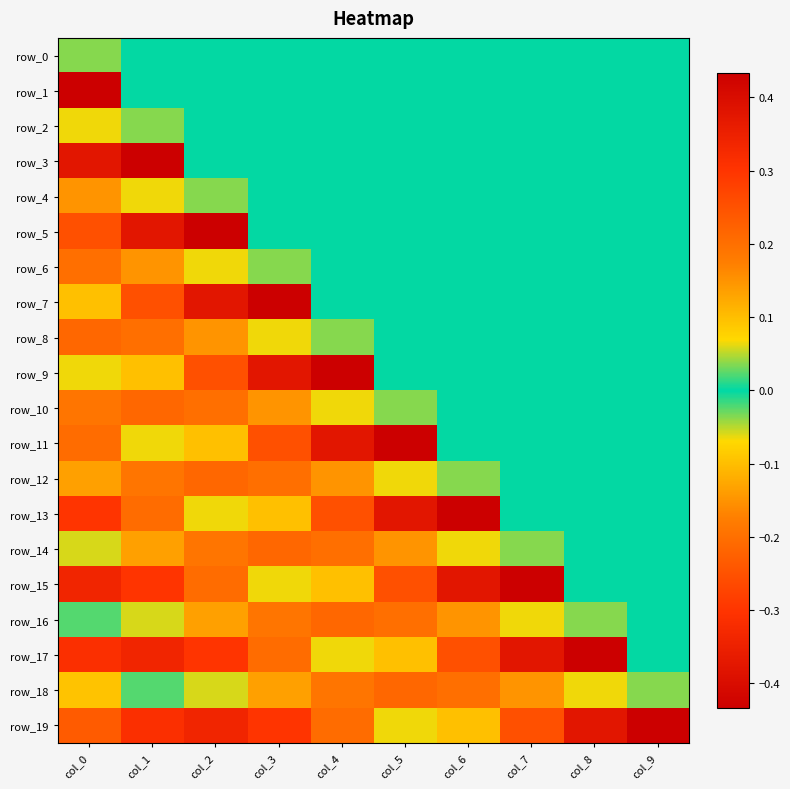

Reading left to right, what are all the values shown in this chart?

row_0: -0.0	0.0	0.0	0.0	0.0	0.0	0.0	0.0	0.0	0.0
row_1: 0.4	0.0	0.0	0.0	0.0	0.0	0.0	0.0	0.0	0.0
row_2: 0.1	-0.0	0.0	0.0	0.0	0.0	0.0	0.0	0.0	0.0
row_3: 0.4	0.4	0.0	0.0	0.0	0.0	0.0	0.0	0.0	0.0
row_4: 0.1	0.1	-0.0	0.0	0.0	0.0	0.0	0.0	0.0	0.0
row_5: 0.3	0.4	0.4	0.0	0.0	0.0	0.0	0.0	0.0	0.0
row_6: 0.2	0.1	0.1	-0.0	0.0	0.0	0.0	0.0	0.0	0.0
row_7: 0.1	0.3	0.4	0.4	0.0	0.0	0.0	0.0	0.0	0.0
row_8: 0.2	0.2	0.1	0.1	-0.0	0.0	0.0	0.0	0.0	0.0
row_9: -0.1	0.1	0.3	0.4	0.4	0.0	0.0	0.0	0.0	0.0
row_10: 0.2	0.2	0.2	0.1	0.1	-0.0	0.0	0.0	0.0	0.0
row_11: -0.2	-0.1	0.1	0.3	0.4	0.4	0.0	0.0	0.0	0.0
row_12: 0.1	0.2	0.2	0.2	0.1	0.1	-0.0	0.0	0.0	0.0
row_13: -0.3	-0.2	-0.1	0.1	0.3	0.4	0.4	0.0	0.0	0.0
row_14: 0.1	0.1	0.2	0.2	0.2	0.1	0.1	-0.0	0.0	0.0
row_15: -0.3	-0.3	-0.2	-0.1	0.1	0.3	0.4	0.4	0.0	0.0
row_16: -0.0	0.1	0.1	0.2	0.2	0.2	0.1	0.1	-0.0	0.0
row_17: -0.3	-0.3	-0.3	-0.2	-0.1	0.1	0.3	0.4	0.4	0.0
row_18: -0.1	-0.0	0.1	0.1	0.2	0.2	0.2	0.1	0.1	-0.0
row_19: -0.2	-0.3	-0.3	-0.3	-0.2	-0.1	0.1	0.3	0.4	0.4